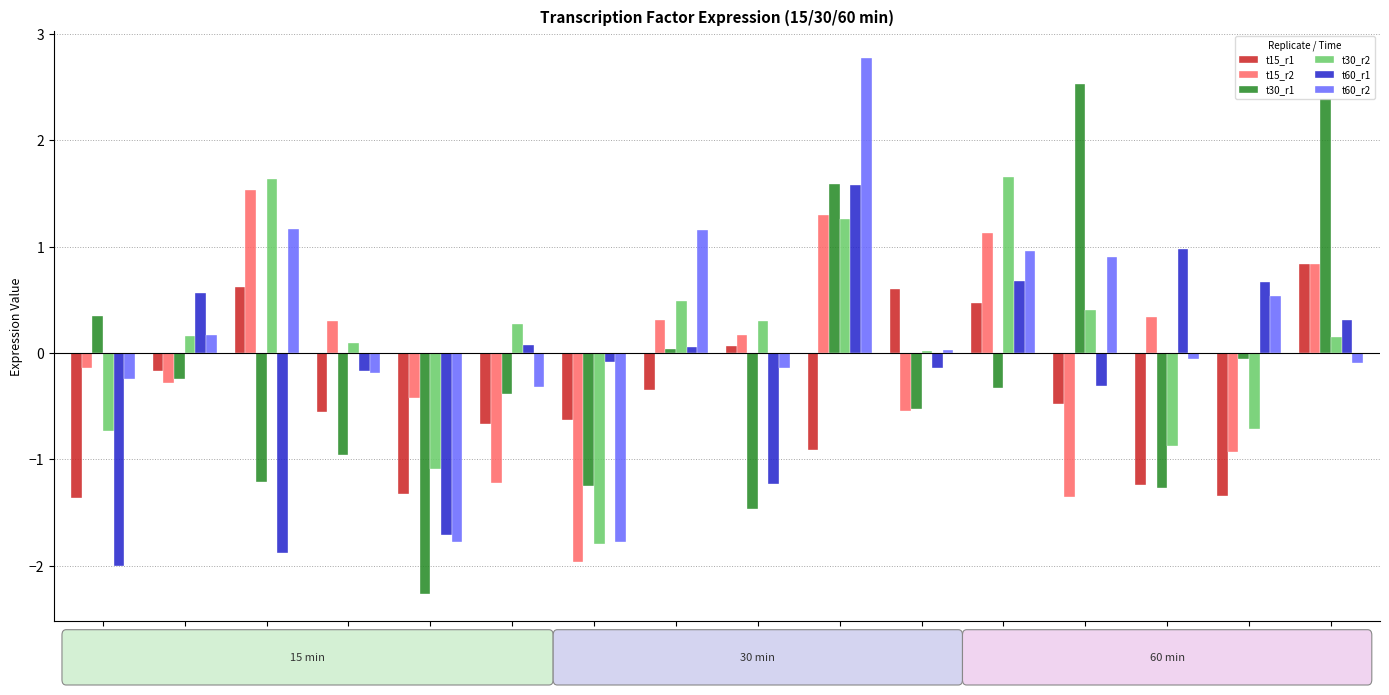

Which series changed the most between ABF1 and SWI4?

t30_r1